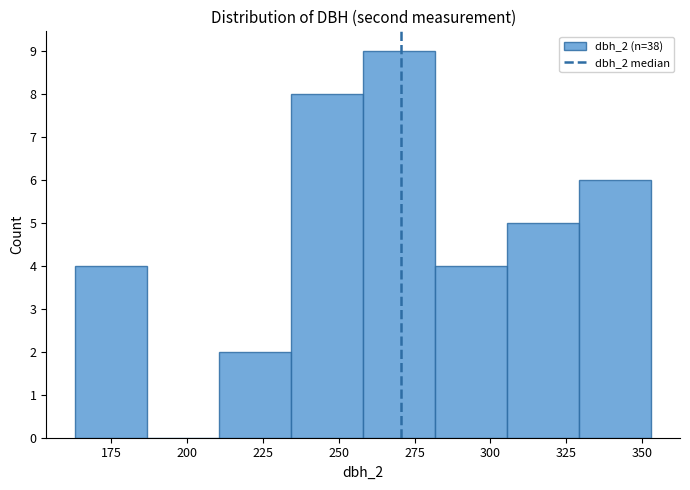

Reading left to right, transcribe this chart: for each bar, give the range it covers on the x-axis and its height. Neither the bar edges nor the heights are printed on the chart, so give them approximately, as read against the axes.

165 to 185: 4
185 to 210: 0
210 to 235: 2
235 to 260: 8
260 to 280: 9
280 to 305: 4
305 to 330: 5
330 to 355: 6